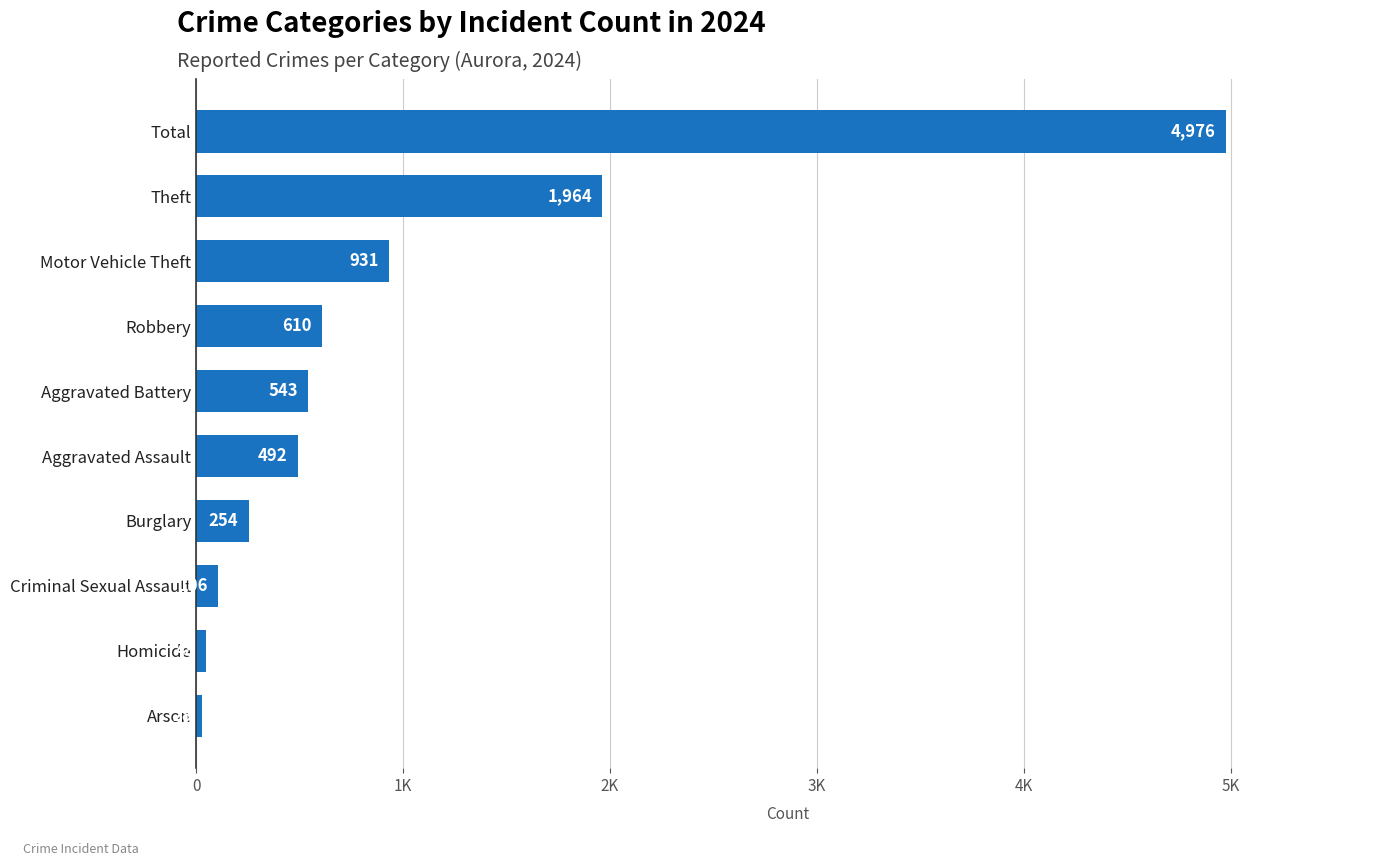

The value at Criminal Sexual Assault is 31. True or false?

False